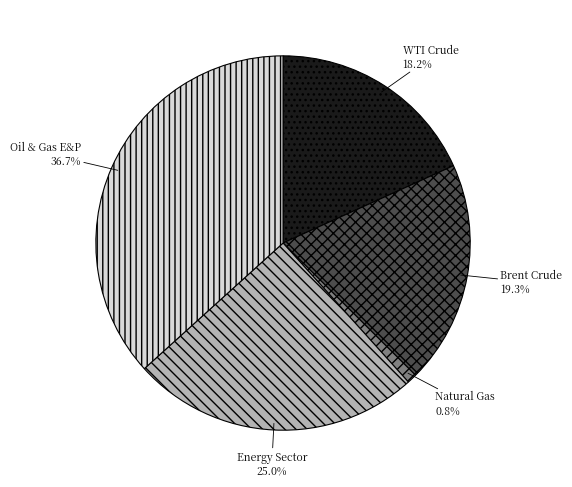

To the nearest percent, what percentage of the pie is Energy Sector?

25%